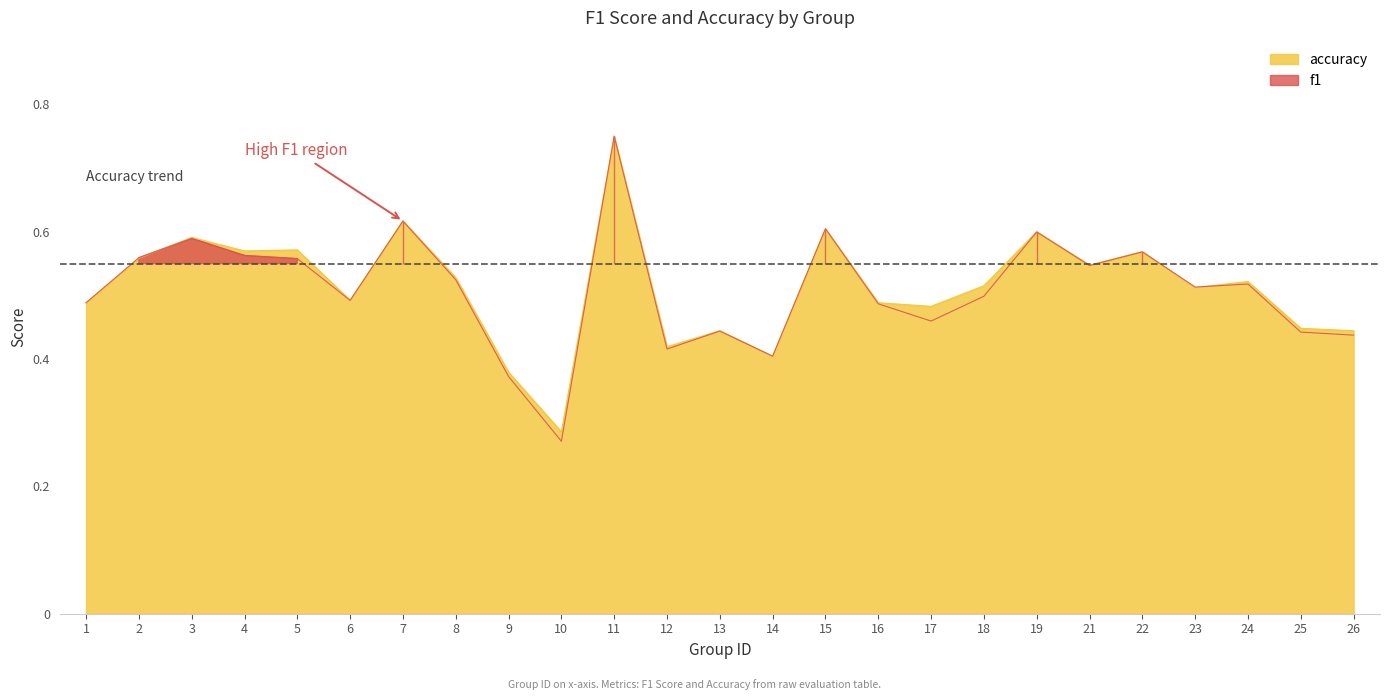

Which series ends up on top after the final intersection of f1 and accuracy?

accuracy